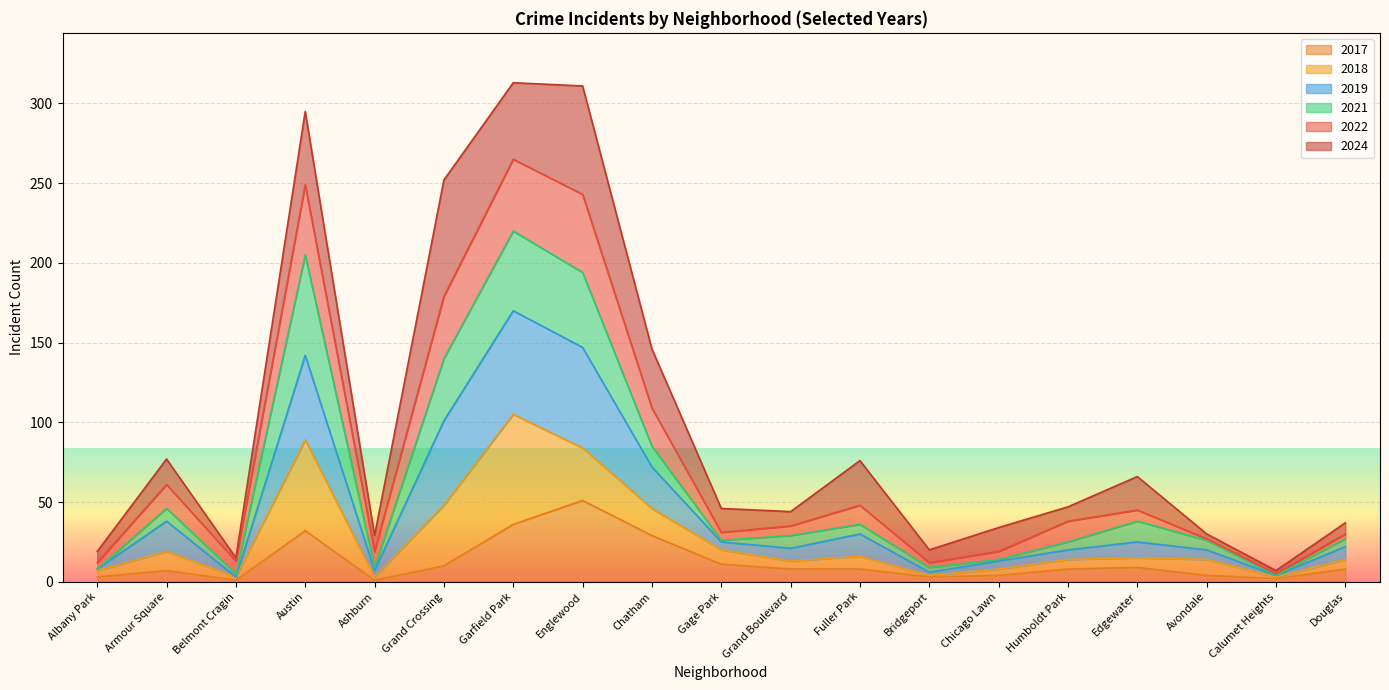

The value of 2022 at Grand Crossing is 118. True or false?

False